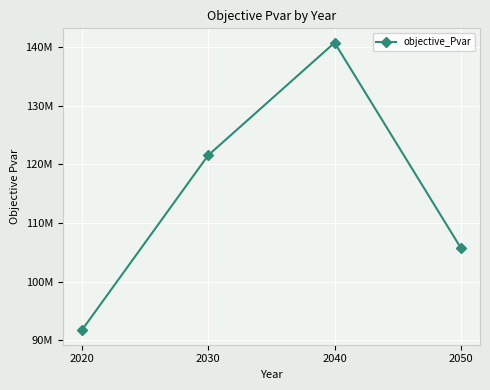

What is the change in value from 2030 to 2040?

+19225807.8